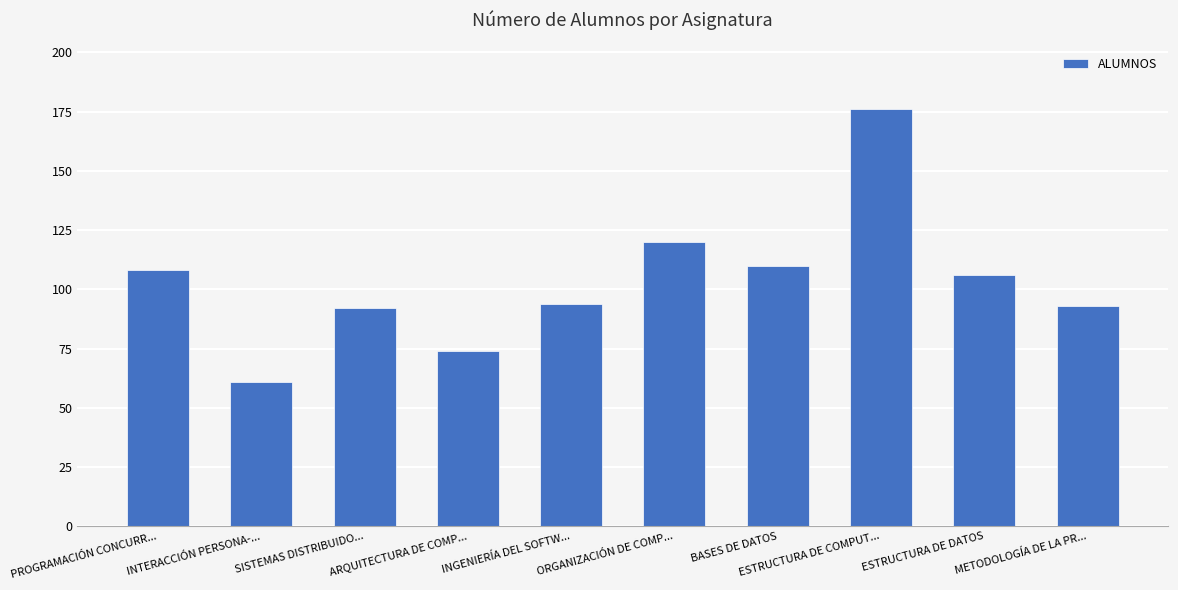

What is the greatest value displayed?

176